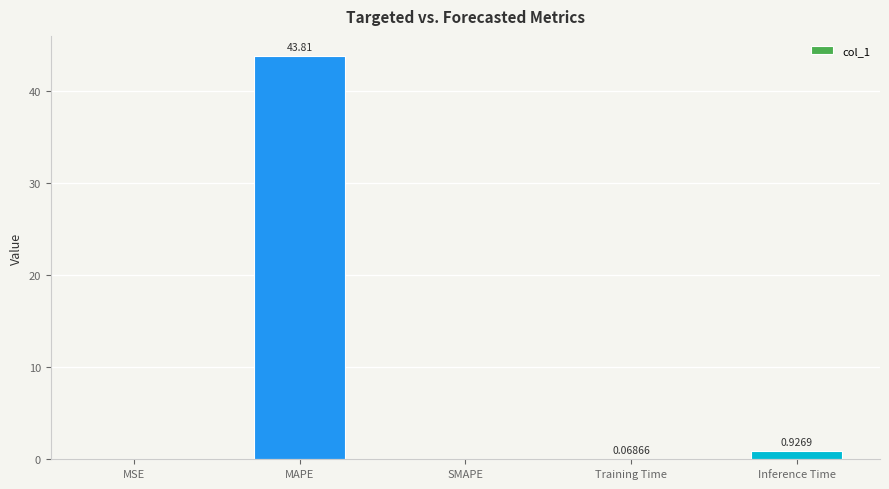

At which category does the chart reach its peak across all series?

MAPE